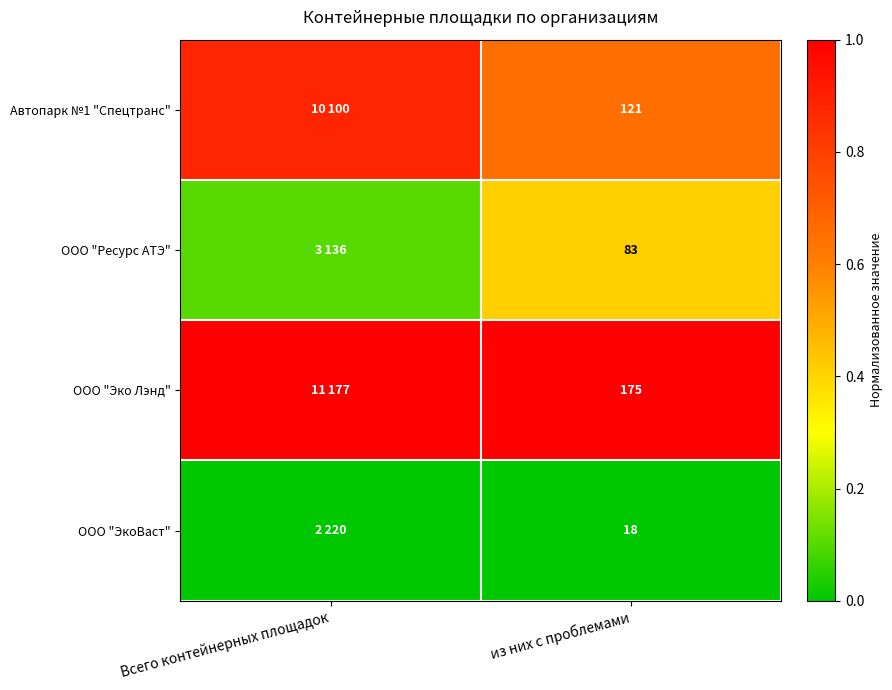

Is the value of ООО "ЭкоВаст" at из них с проблемами greater than the value of ООО "Эко Лэнд" at из них с проблемами?

No